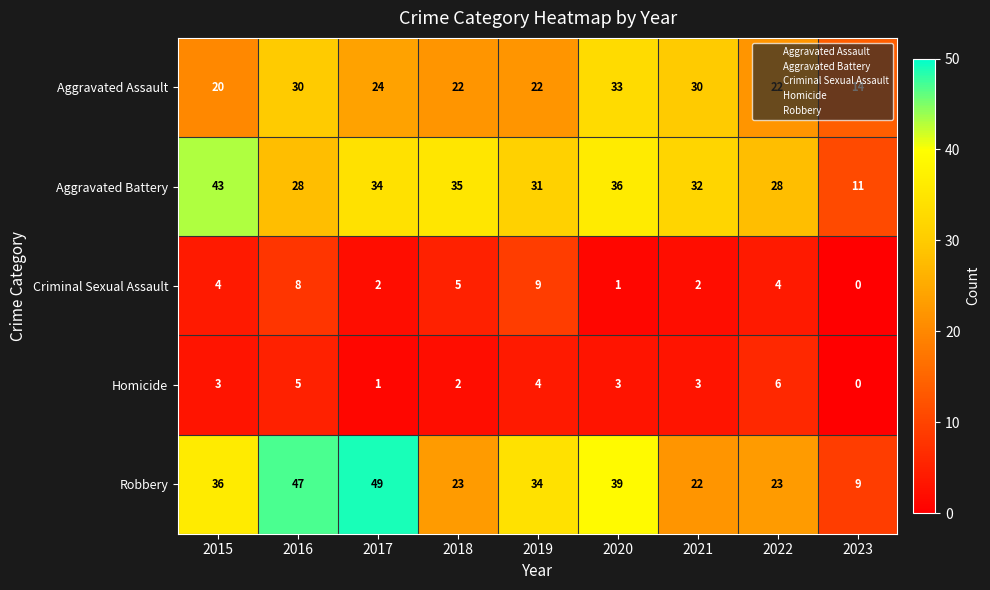

Which label corresponds to the largest value in the chart?

2017